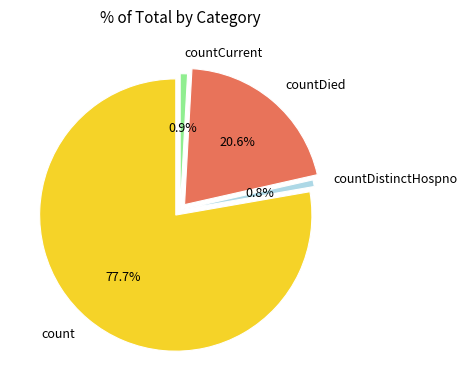

Count the number of slices in the pie.

4